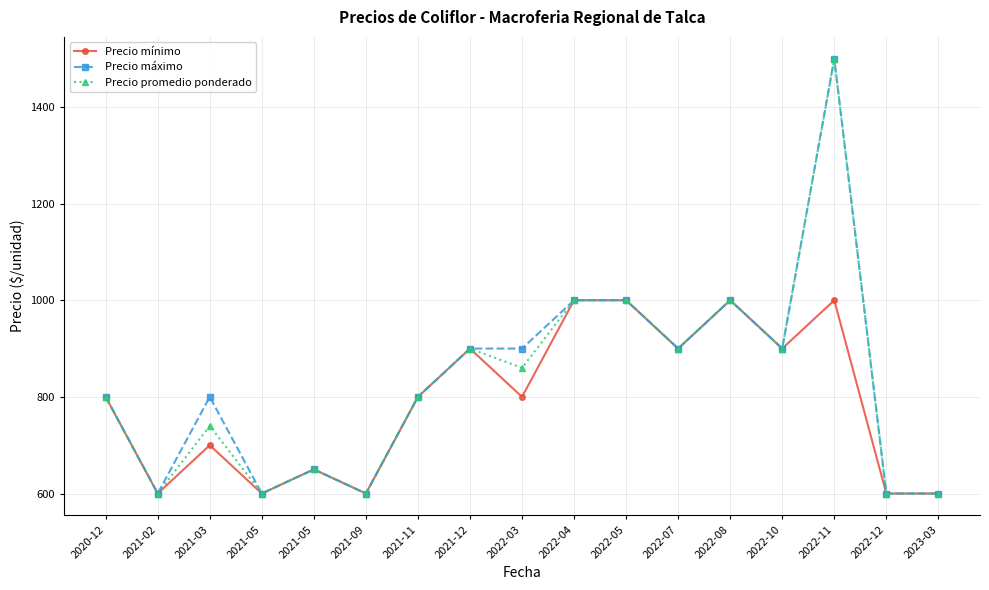

Does the chart display data point markers on the line(s)?

Yes